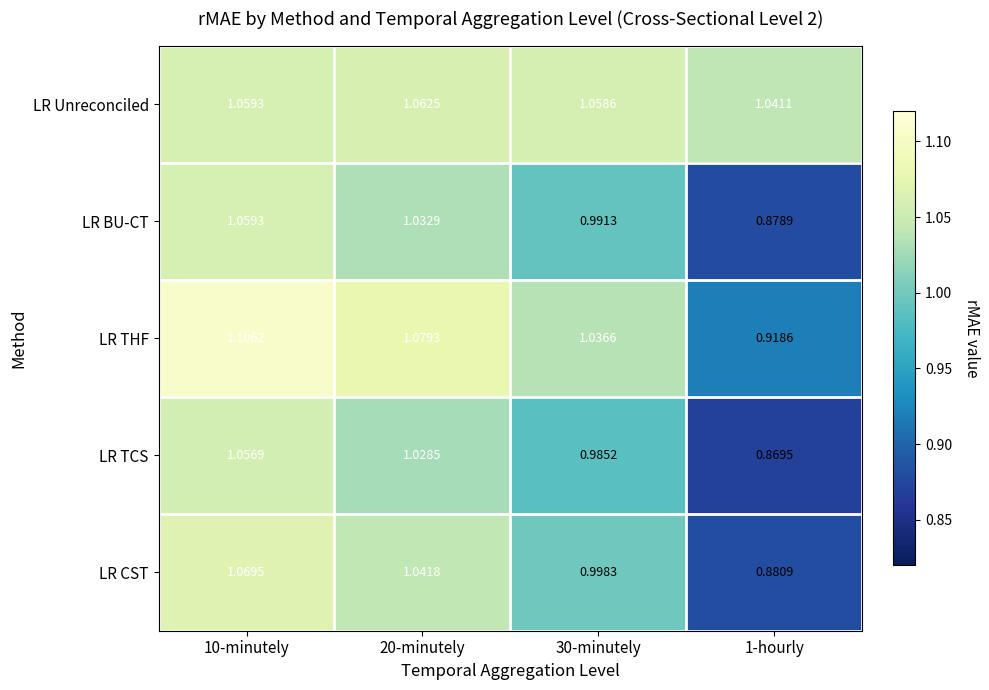

Which series has the largest total across all categories?

LR Unreconciled